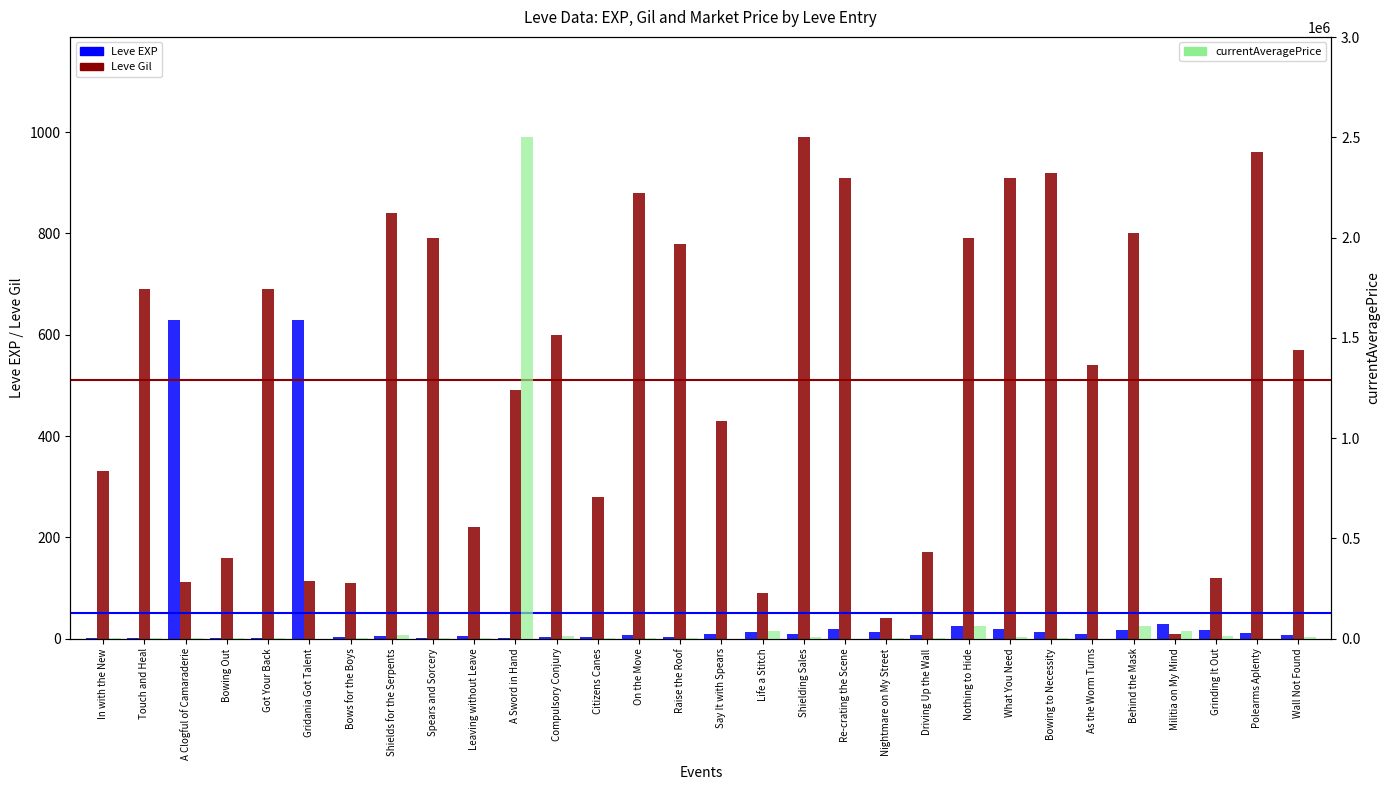

The value of currentAveragePrice at Citizens Canes is 2600.1. True or false?

False